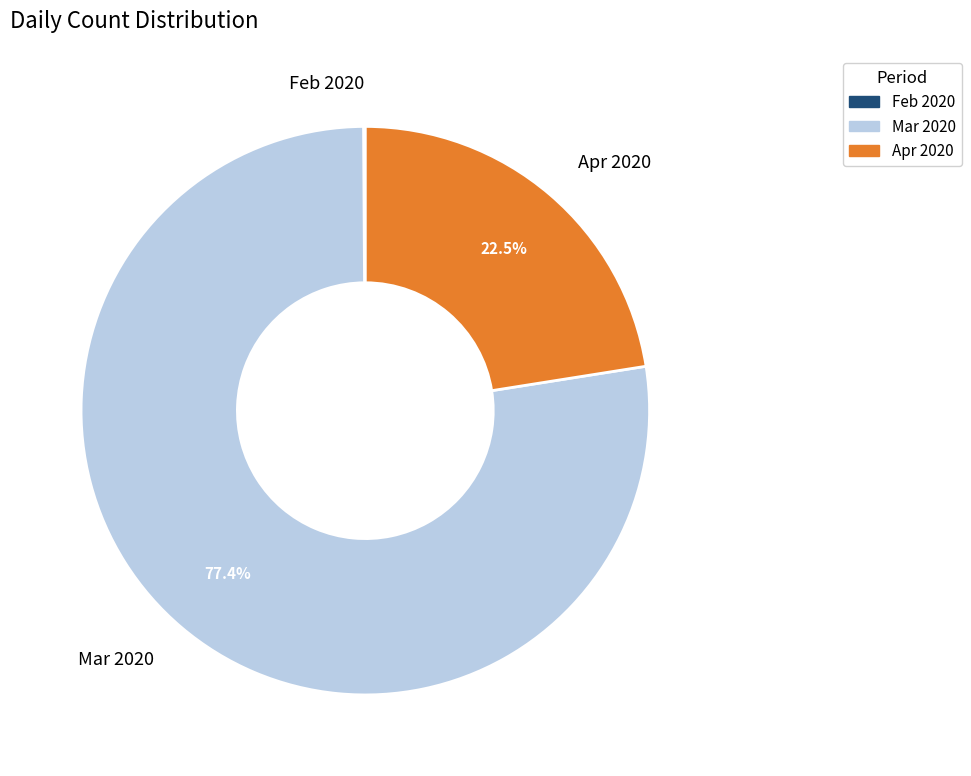

Between Mar 2020 and Apr 2020, which is larger?

Mar 2020